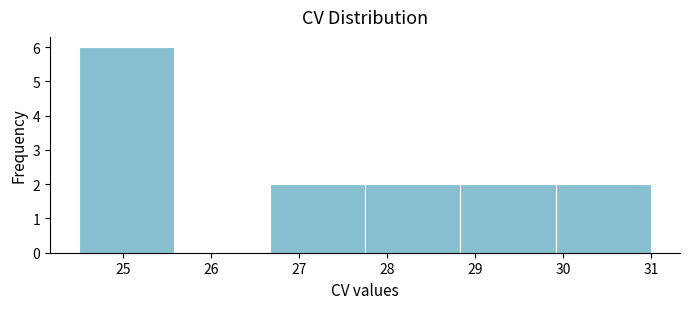

Reading left to right, list every bar in this chart as the range it spans on the x-axis followed by its height. Neither the bar edges nor the heights are printed on the chart, so give them approximately, as read against the axes.

24.5 to 25.6: 6
25.6 to 26.7: 0
26.7 to 27.8: 2
27.8 to 28.8: 2
28.8 to 29.9: 2
29.9 to 31.0: 2